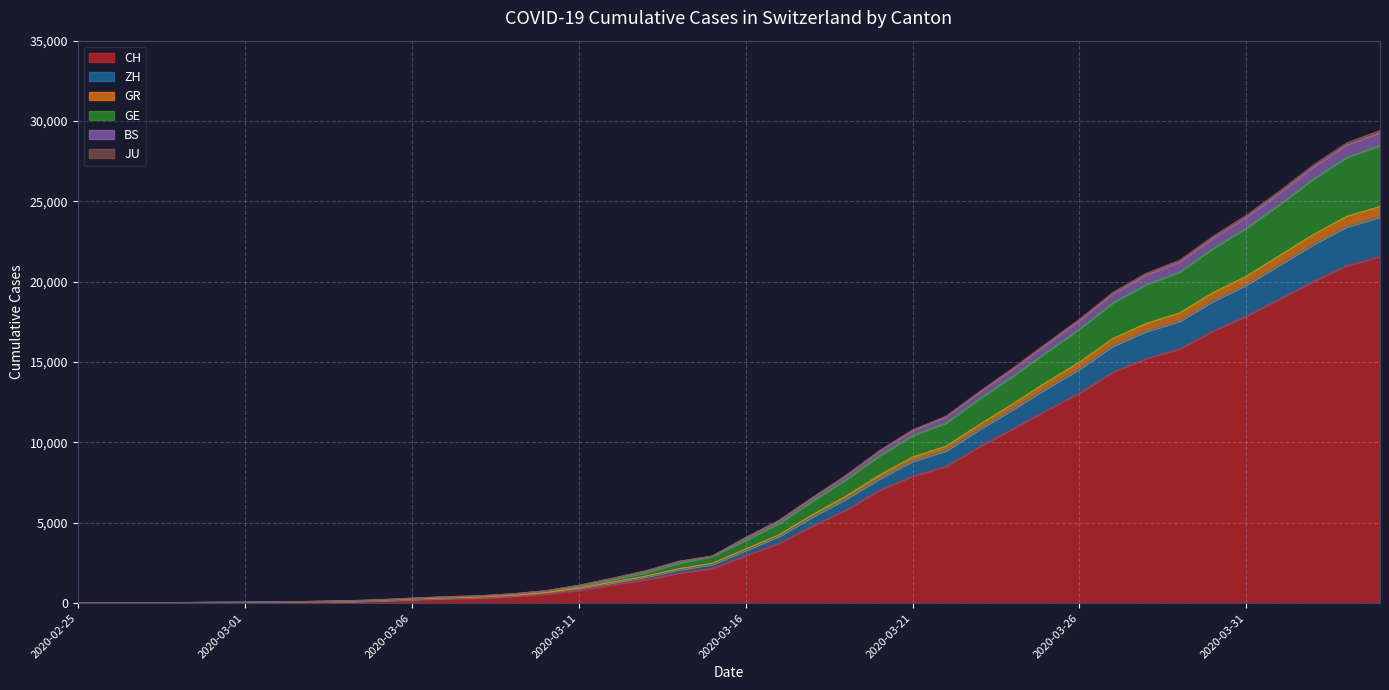

Does the chart display data point markers on the line(s)?

No